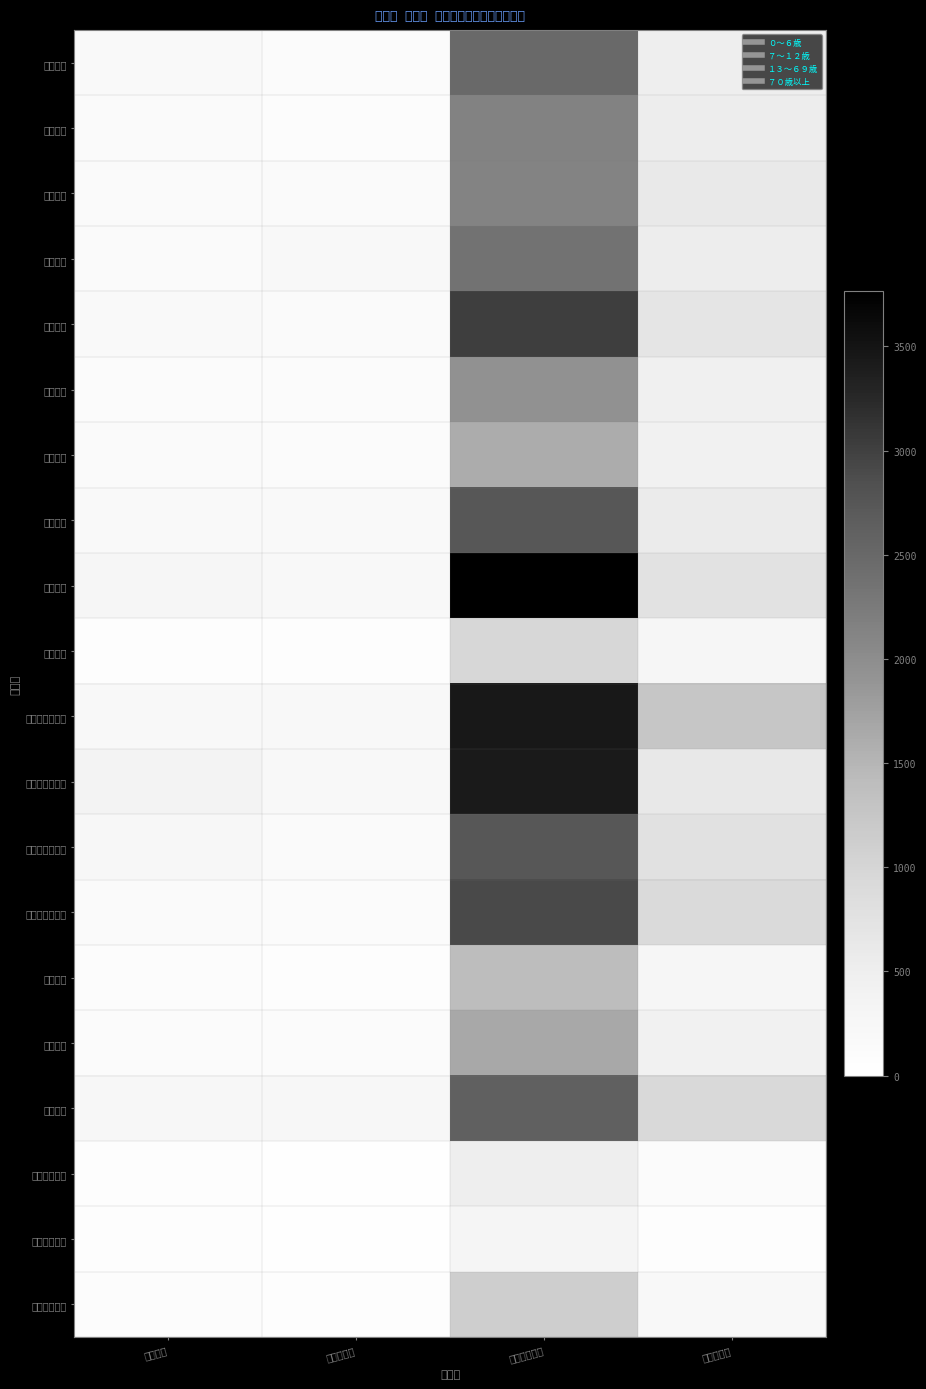

How many data points does each series have?

4